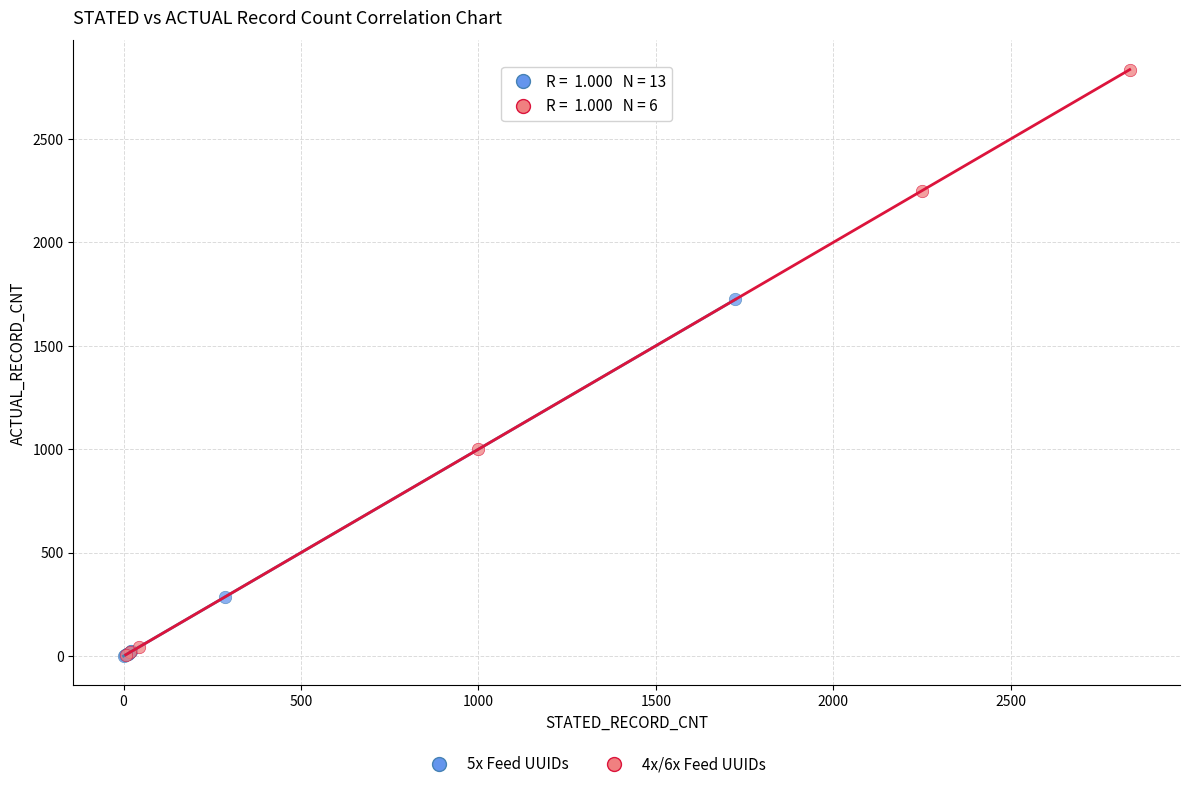

Which series has the largest Y range (max minus min)?

4x/6x Feed UUIDs